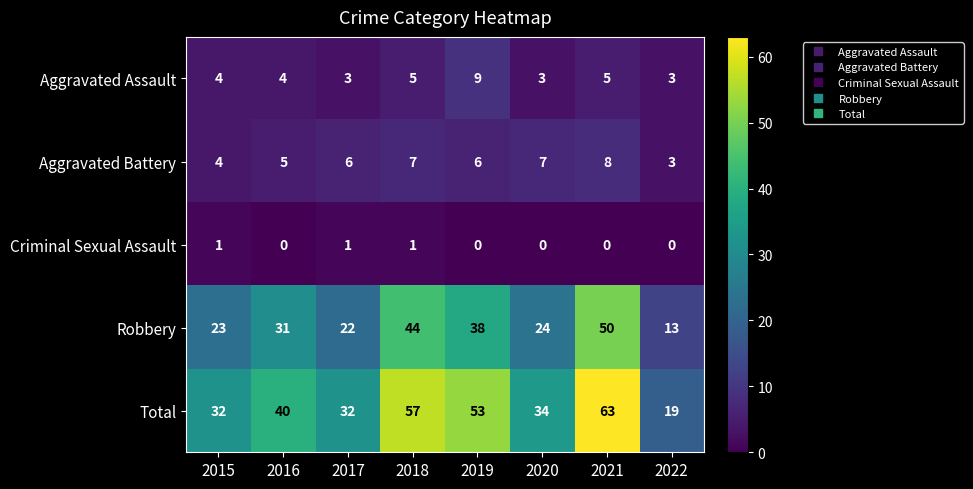

Which series changed the most between 2019 and 2022?

Total